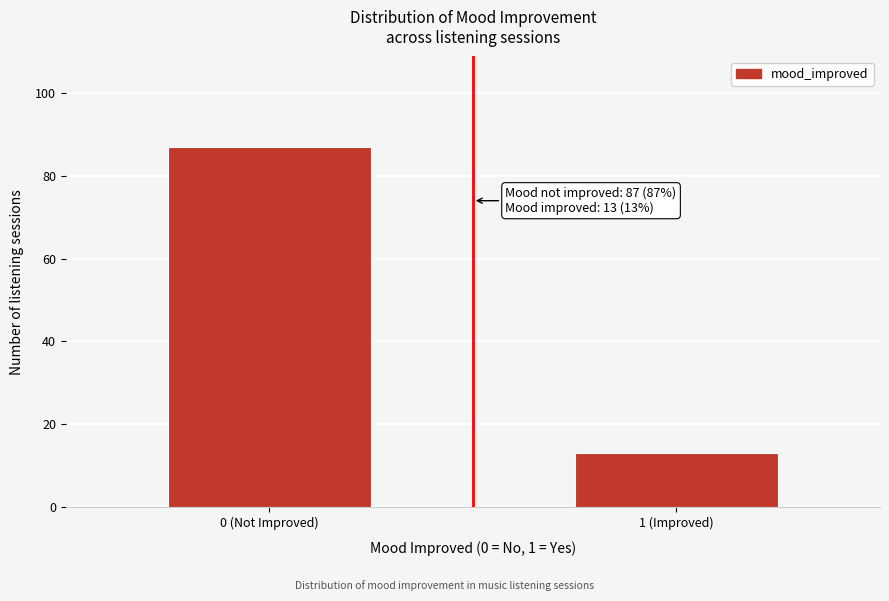

Reading right to left, transcribe all the data shown in this chart.

1 (Improved)=13	0 (Not Improved)=87